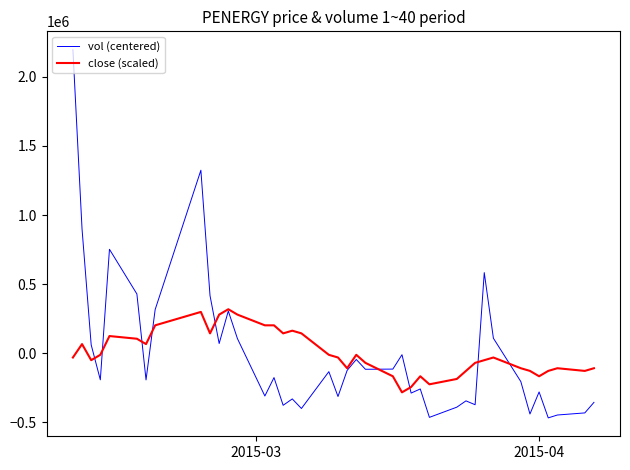

What is the greatest value displayed?

2195592.5